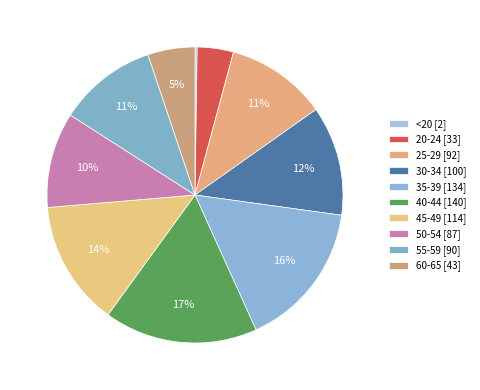

What is the ratio of the value at 60-65 to the value at 25-29?

0.5